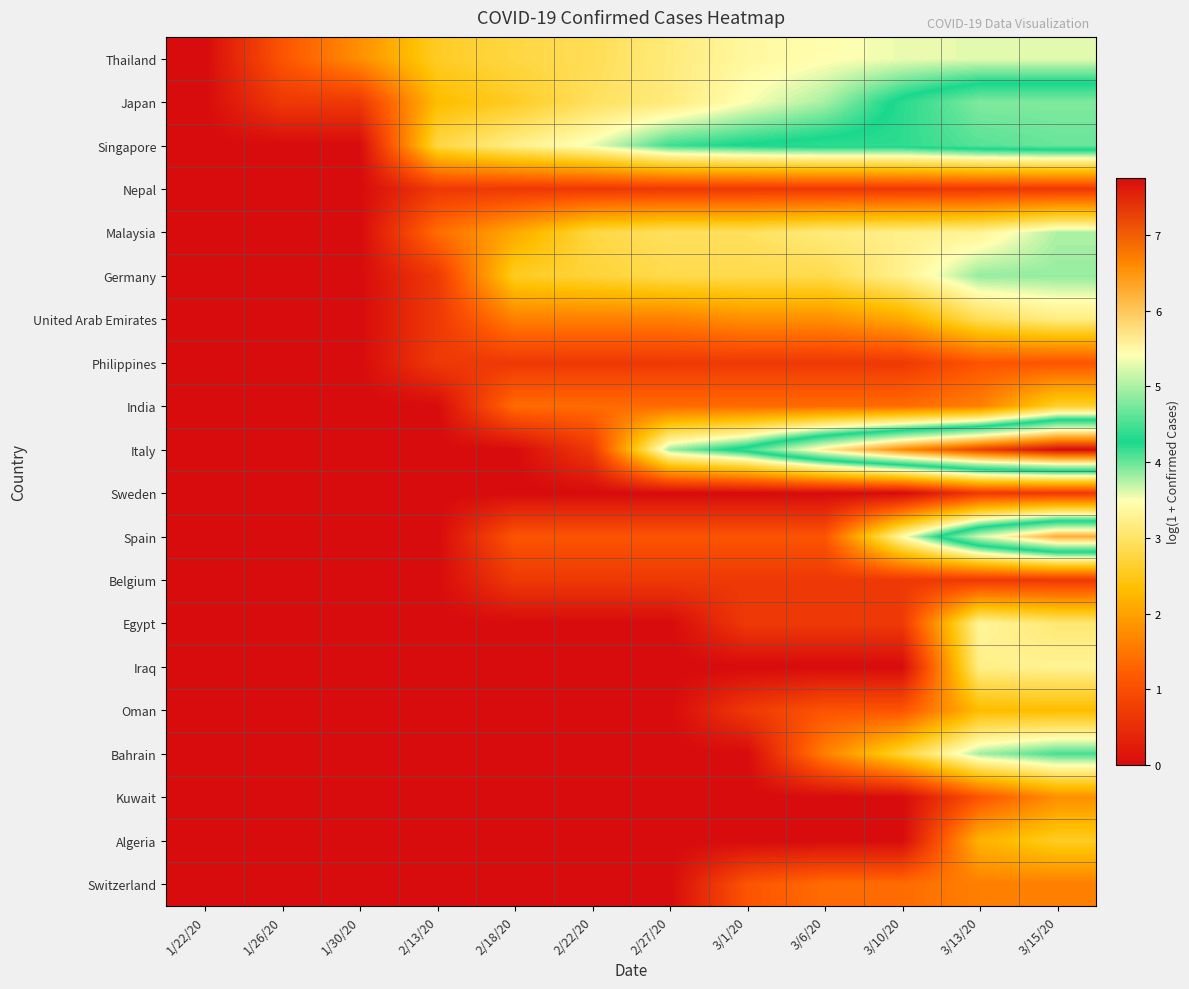

At which category is the sum across all series the highest?

3/15/20